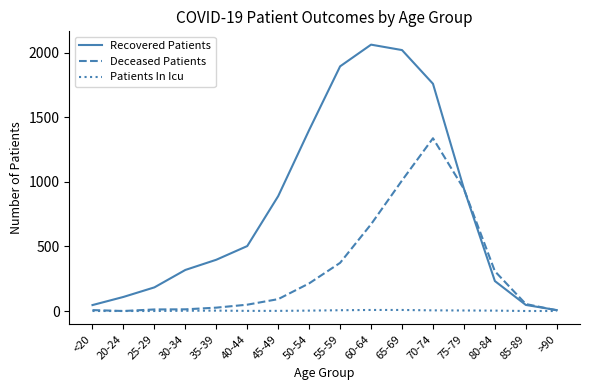

Between 20-24 and 45-49, which series saw the biggest shift?

Recovered Patients